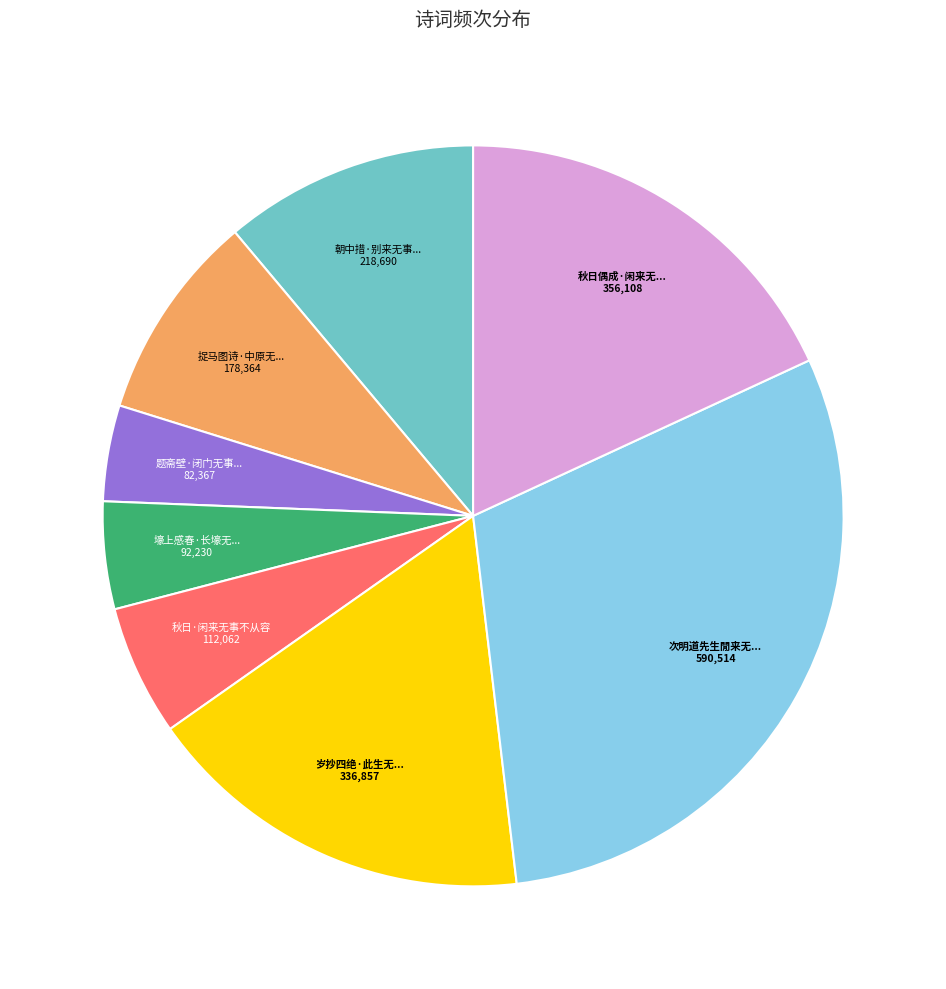

Is there a majority slice in this chart?

No